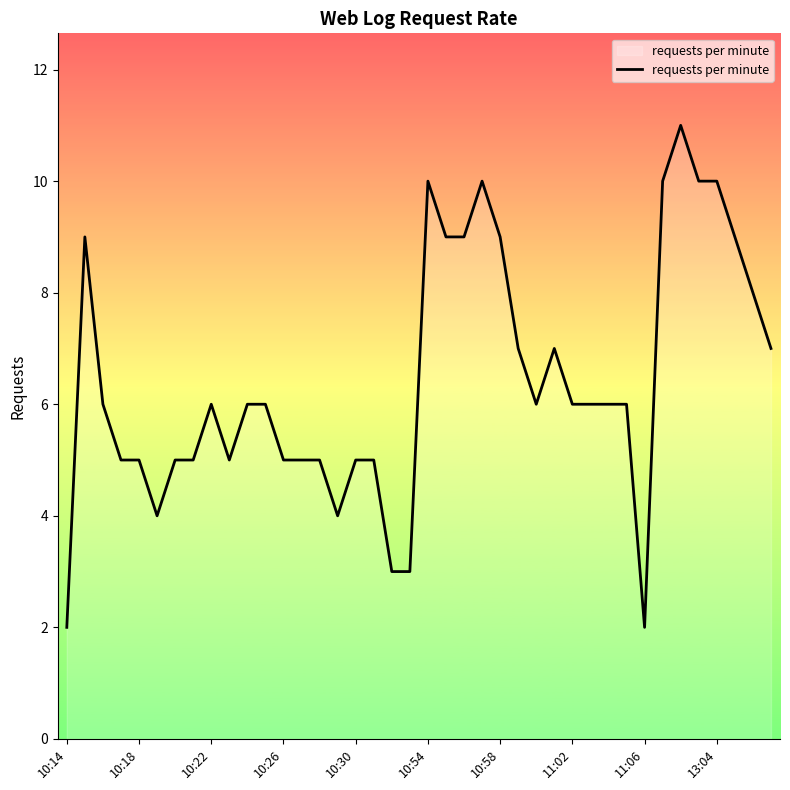

What is the difference between the maximum and minimum values?

9